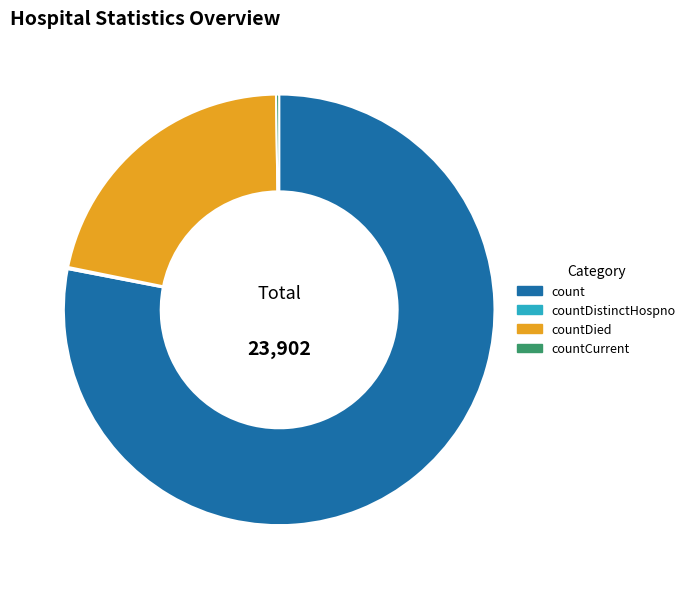

The count slice represents 78% of the pie. True or false?

True